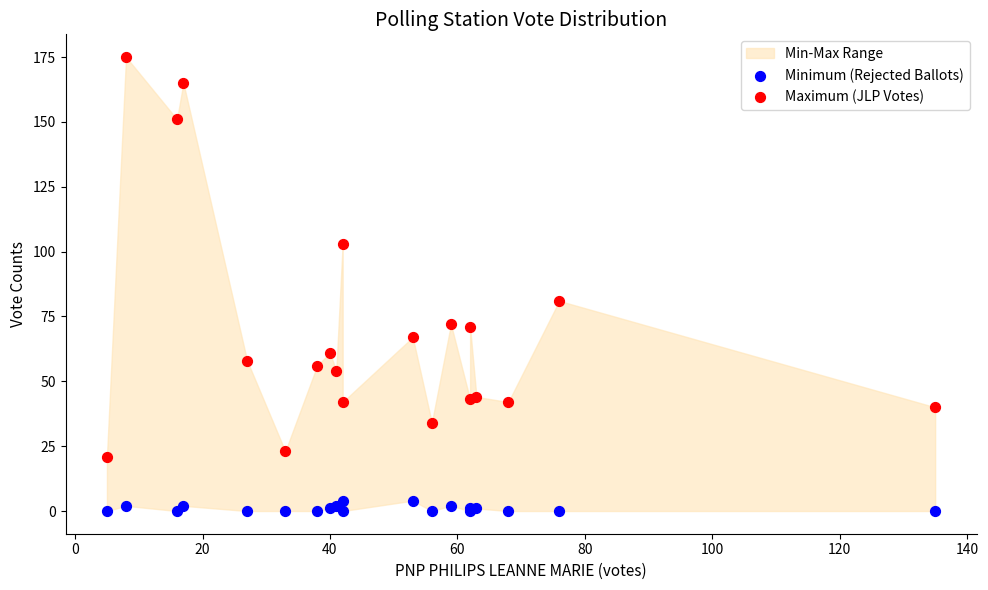

Which series reaches the maximum Y coordinate?

Maximum (JLP Votes)